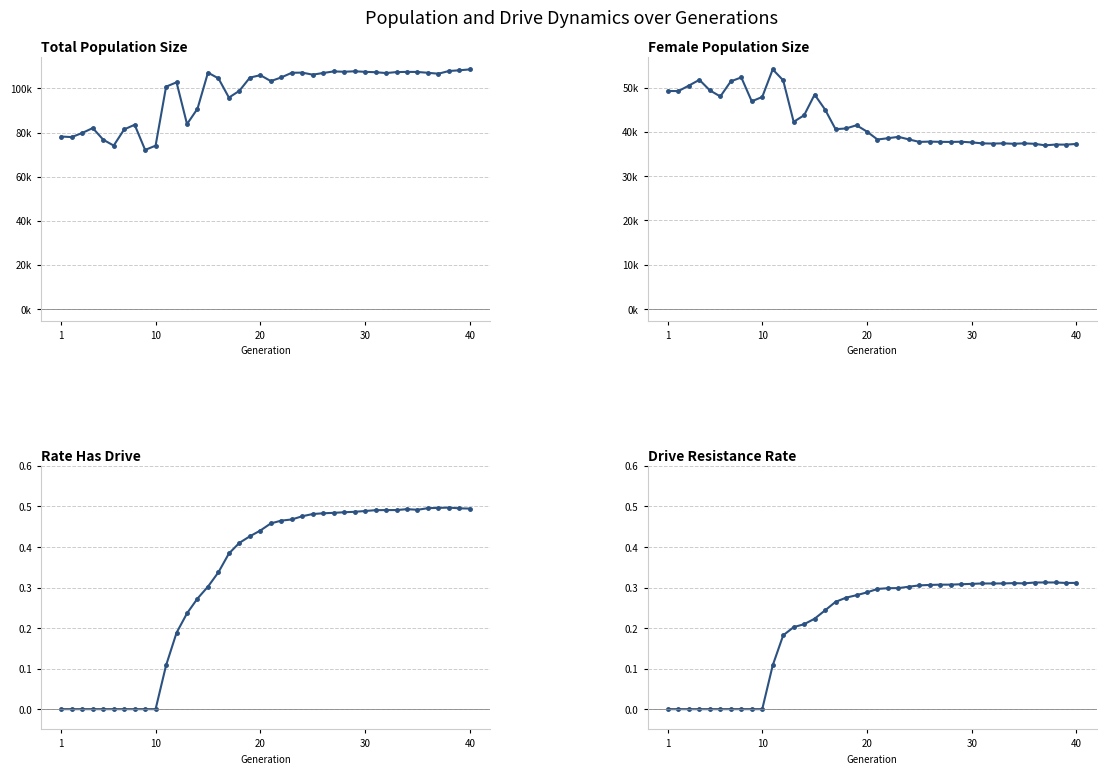

Is the value of female_size at 17 greater than the value of size at 19?

No